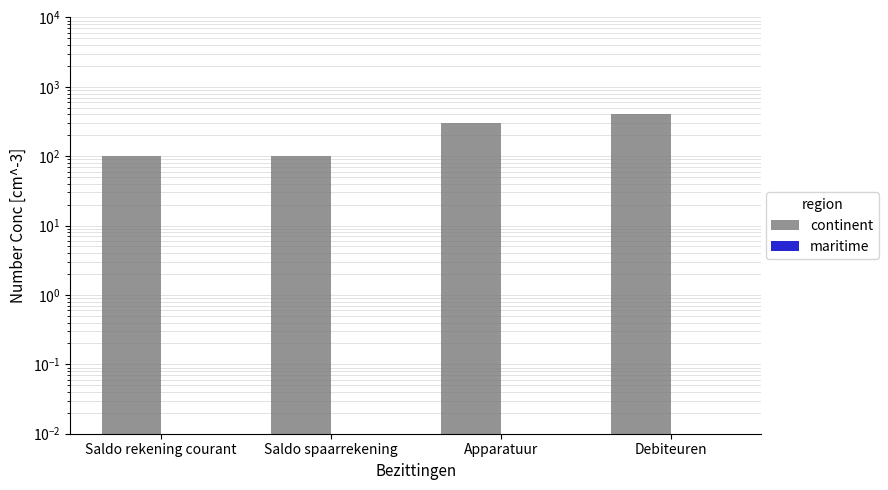

How many bars are there in each group?

2